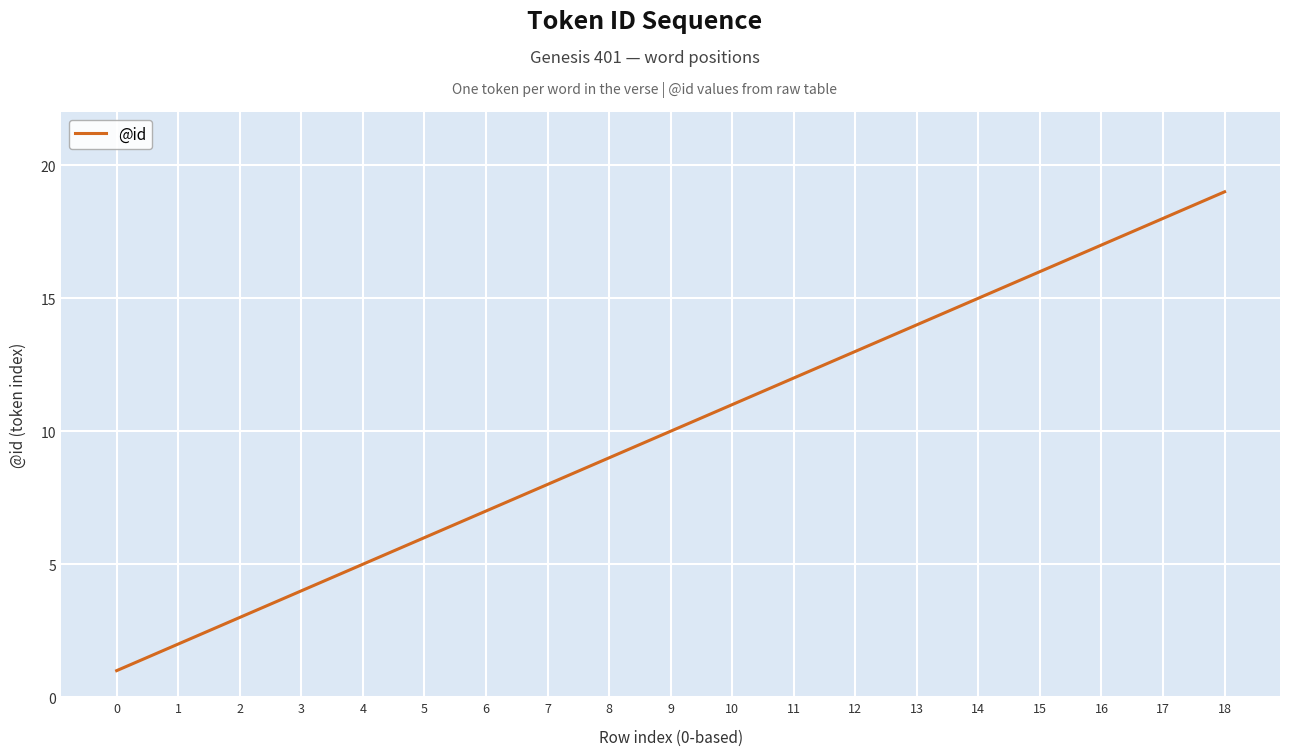

Rank the categories by value from highest to lowest.

18, 17, 16, 15, 14, 13, 12, 11, 10, 9, 8, 7, 6, 5, 4, 3, 2, 1, 0